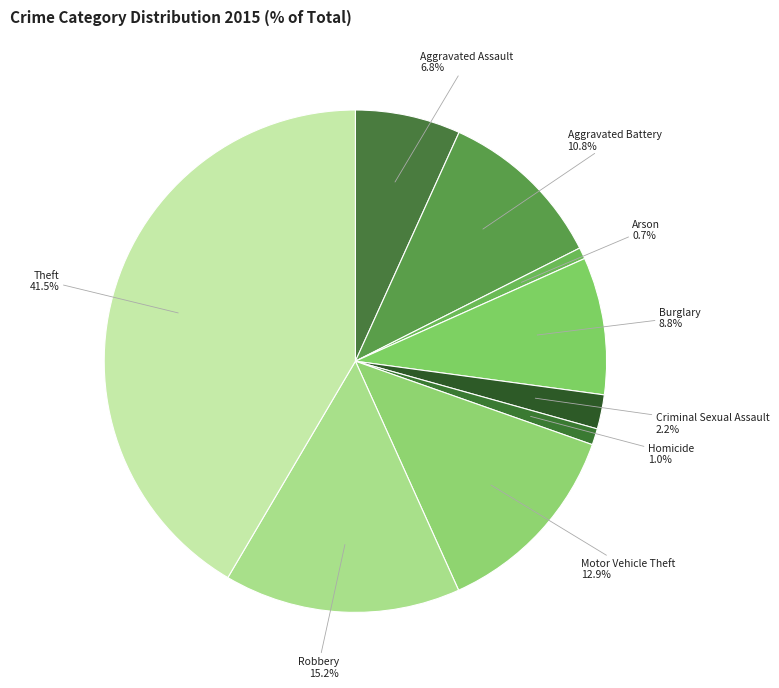

What percentage do Motor Vehicle Theft and Aggravated Battery together represent?

23.7%